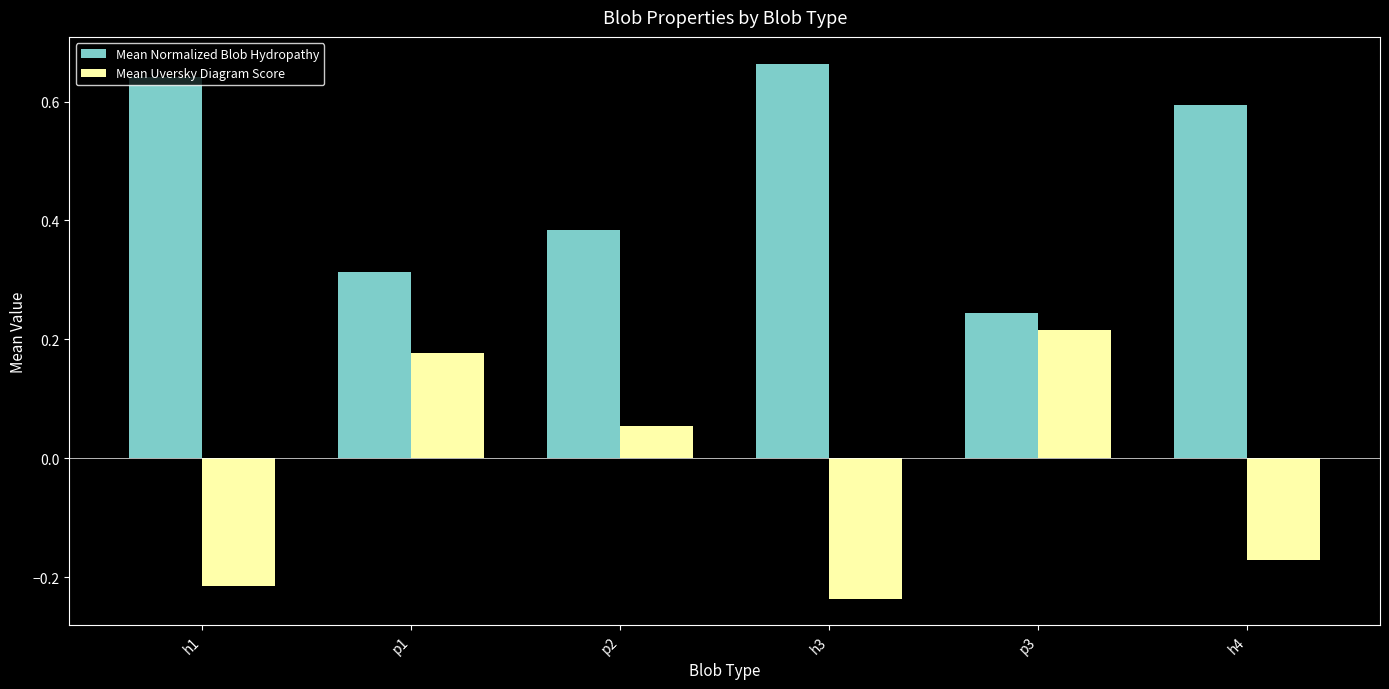

The value of Mean Uversky Diagram Score at p2 is 0.0. True or false?

False